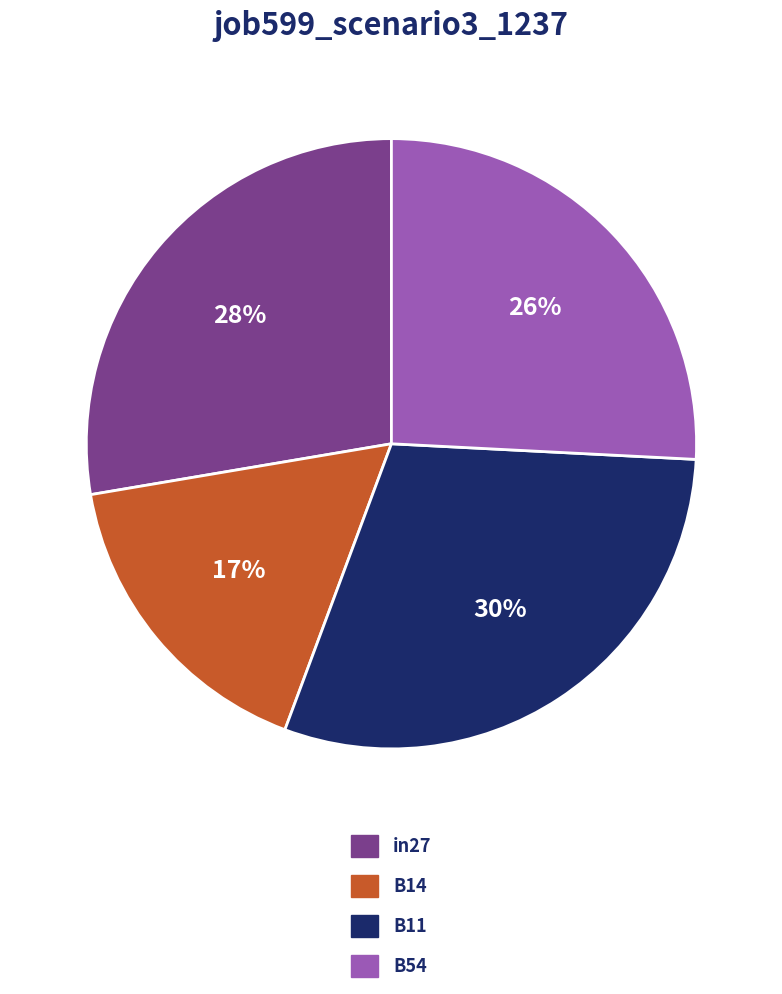

True or false: in27 accounts for 28% of the total.

True